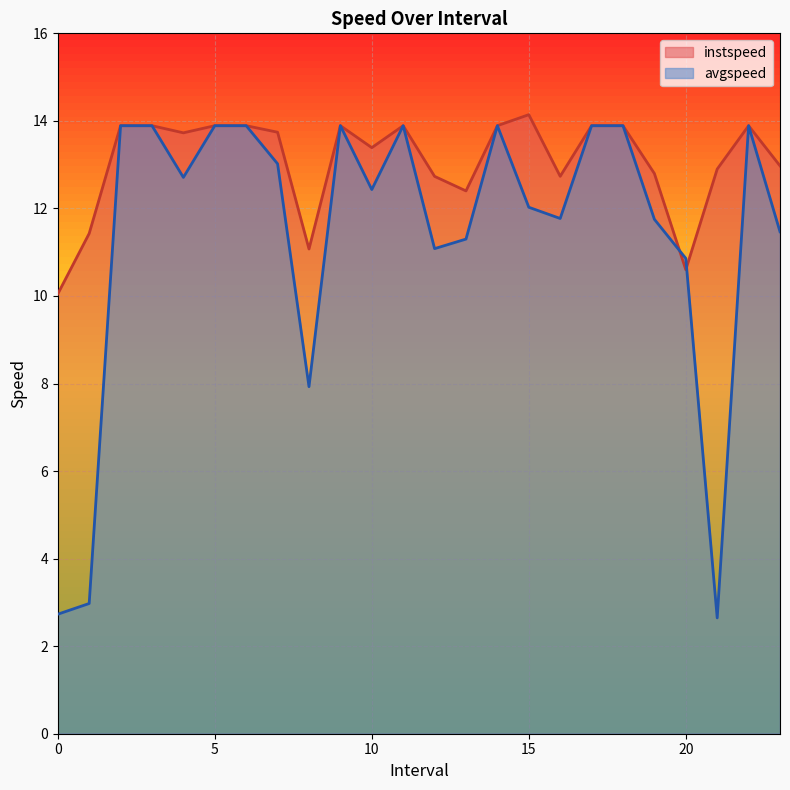

At how many categories does at least one series exceed 11?

22